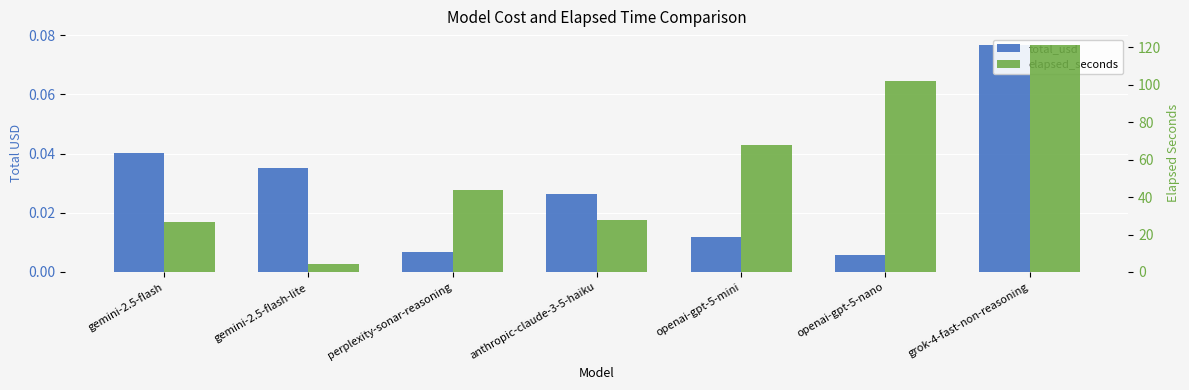

How many bars are there in each group?

2